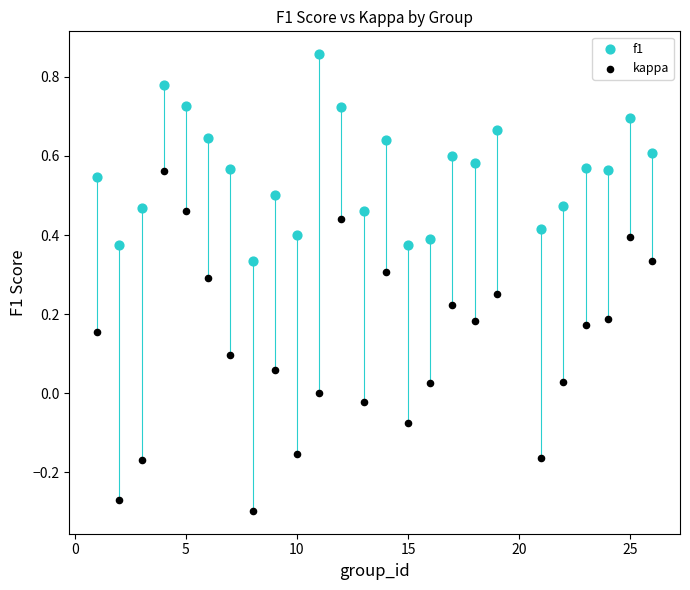

Which series has the widest spread of Y values?

kappa